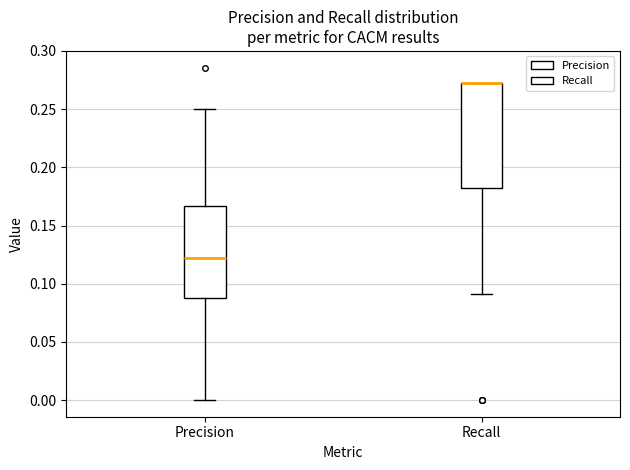

Where is the upper edge of the box for Recall on the y-axis? The values are not printed on the chart, so give them approximately, as read against the axis.

0.275